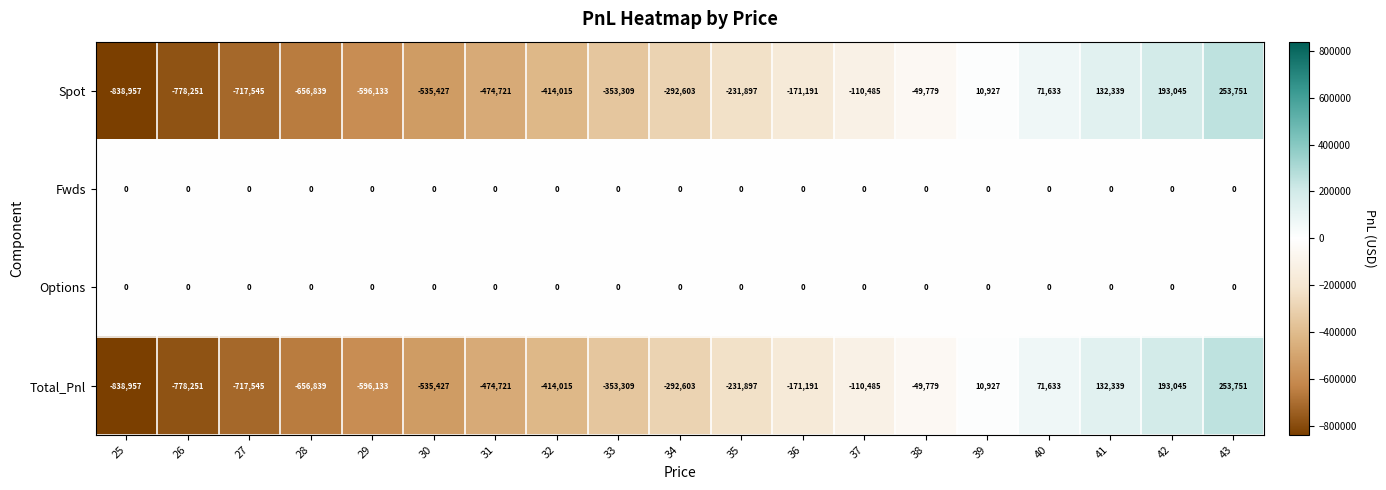

The value of Spot at 34 is -387151. True or false?

False